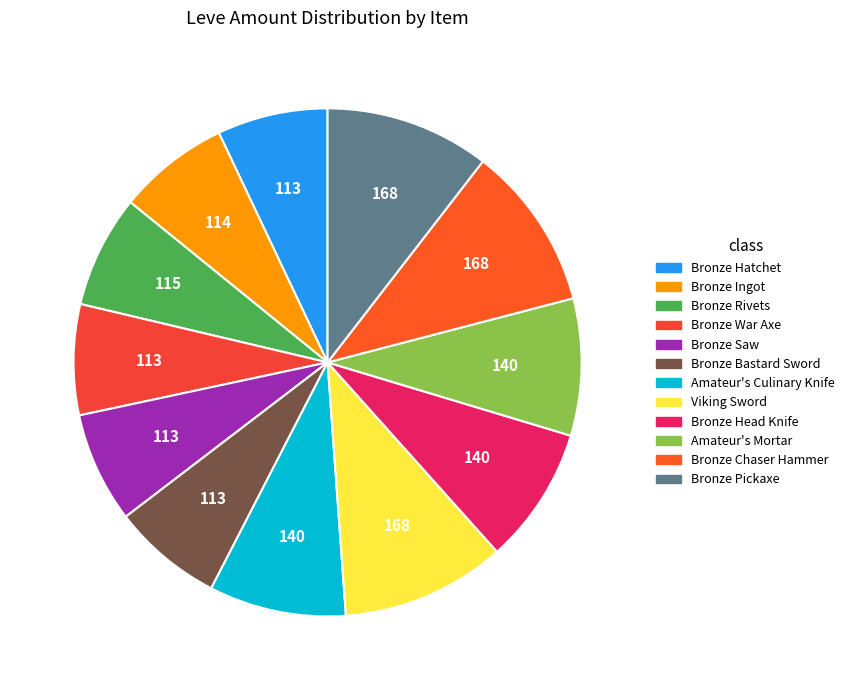

Does Bronze Saw account for over 50% of the chart?

No